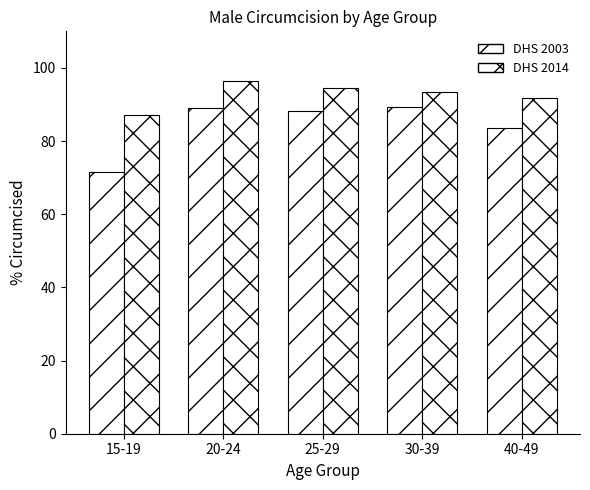

What position from the right is 20-24?

4